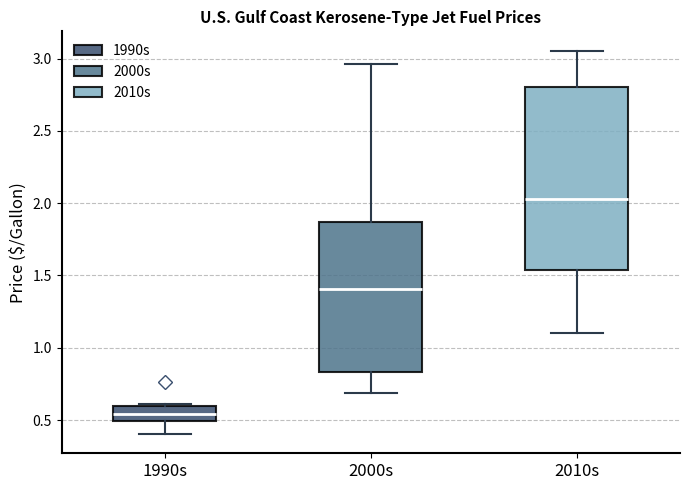

Reading left to right, read every box against the y-axis: the position of its median line, the range the box covers, and the ends of its whiskers. The values are not printed on the chart, so give them approximately, as read against the axis.

1990s: median 0.55, box 0.50 to 0.60, whiskers 0.40 to 0.60
2000s: median 1.40, box 0.85 to 1.85, whiskers 0.70 to 2.95
2010s: median 2.05, box 1.55 to 2.80, whiskers 1.10 to 3.05